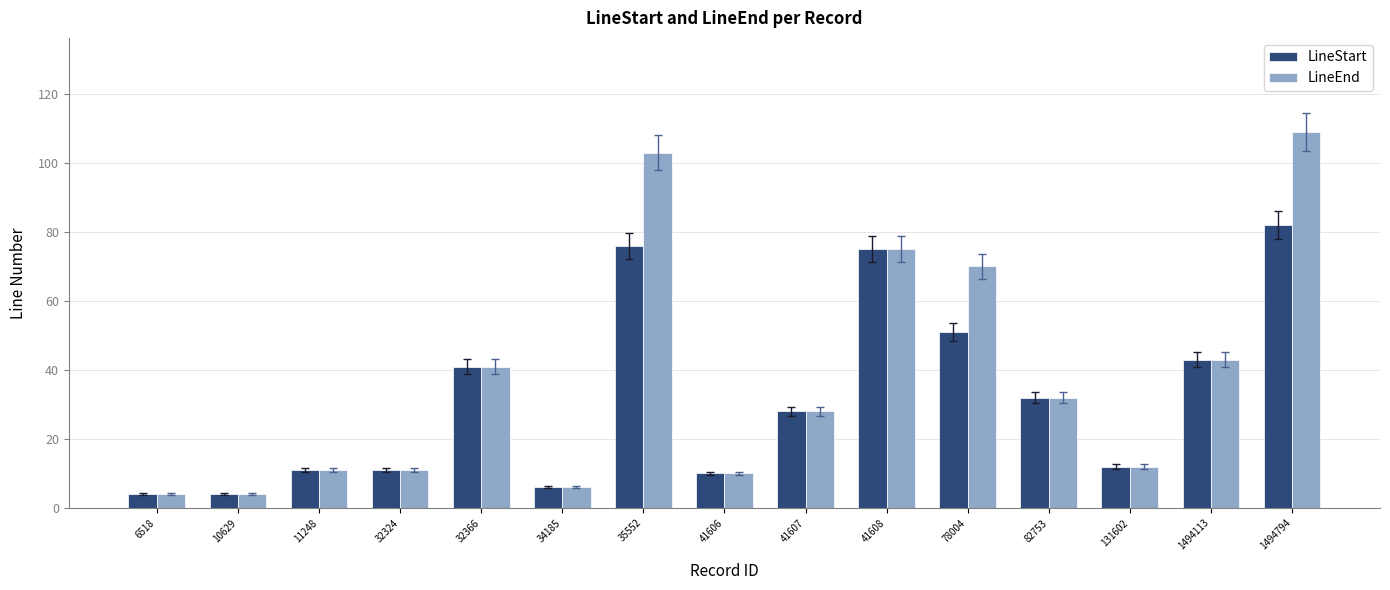

What is the total value across all series at 32324?

22